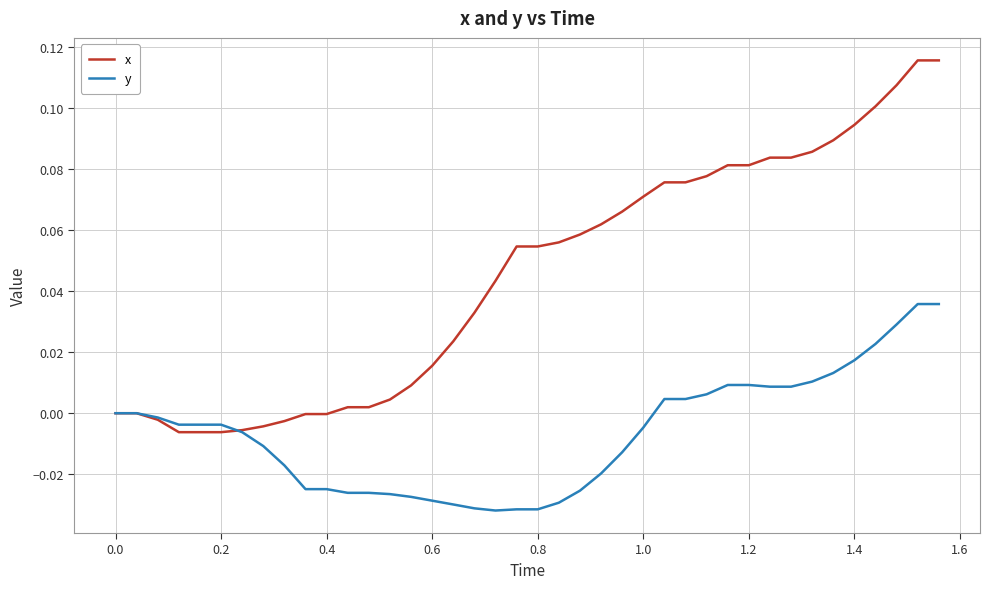

Which series has the largest total across all categories?

x